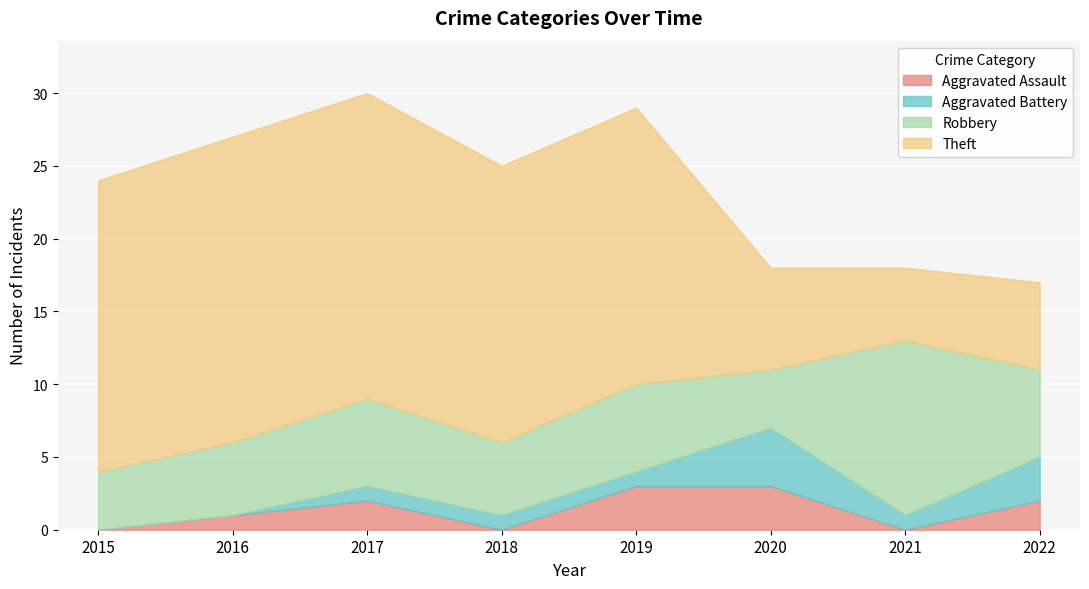

At how many categories does at least one series exceed 15?

5